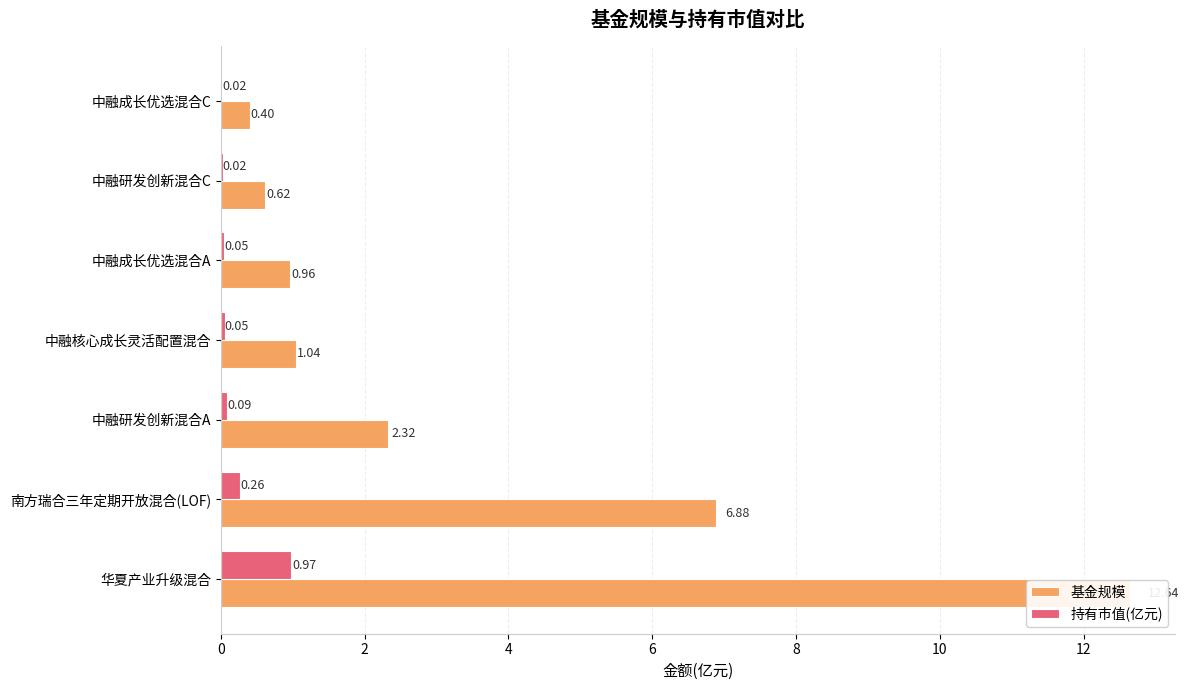

What is the difference between the maximum and minimum values in the 持有市值(亿元) series?

1.0